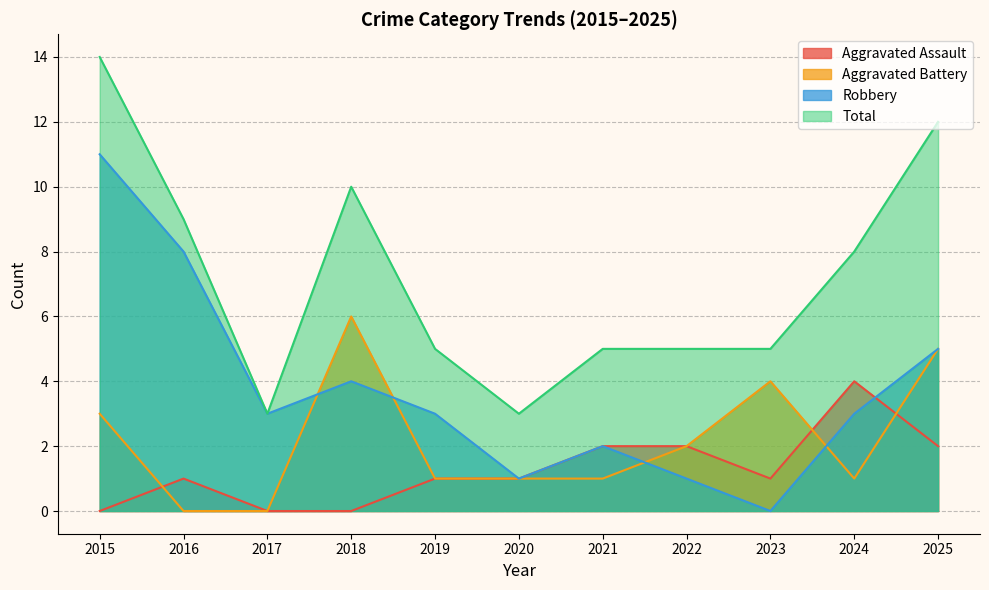

What are all the series names shown in the legend?

Aggravated Assault, Aggravated Battery, Robbery, Total